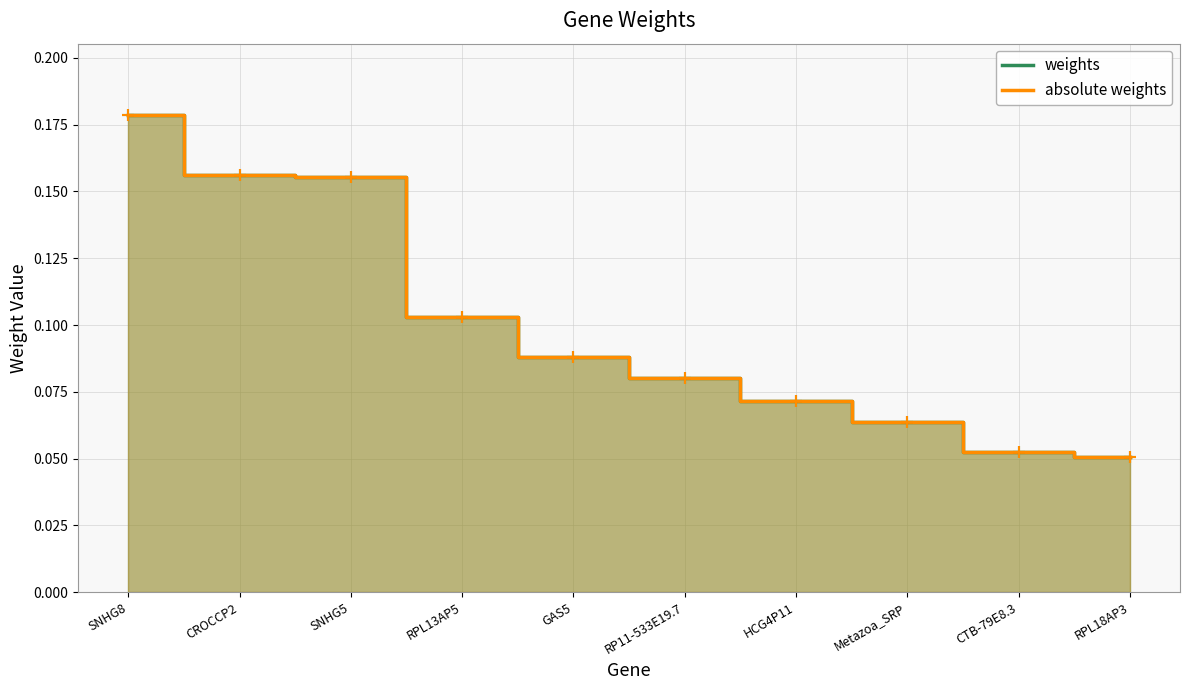

What position from the left is GAS5?

5